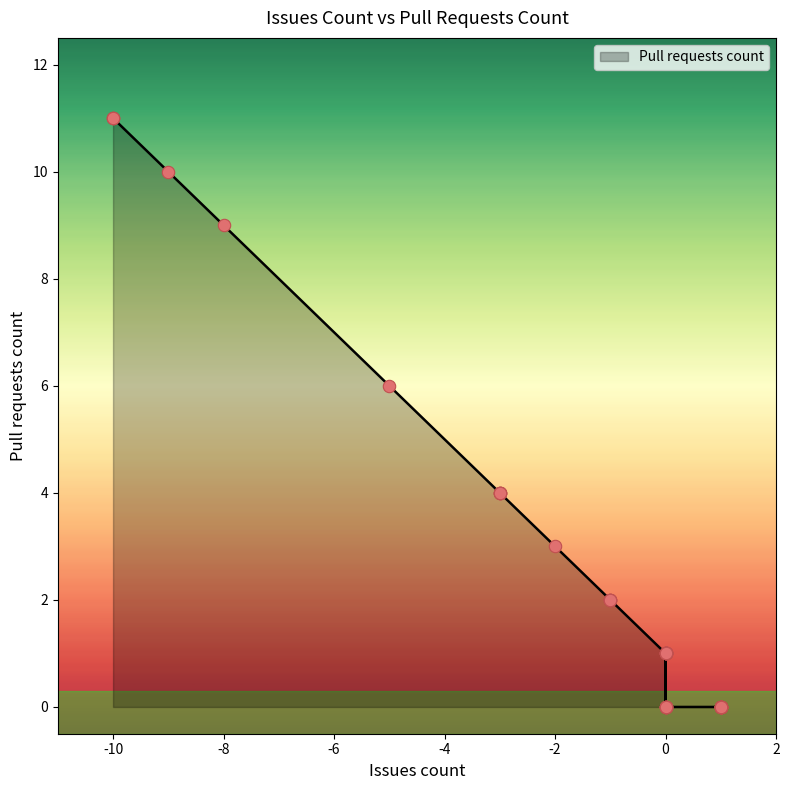

What is the change in value from -1 to 1?

-2